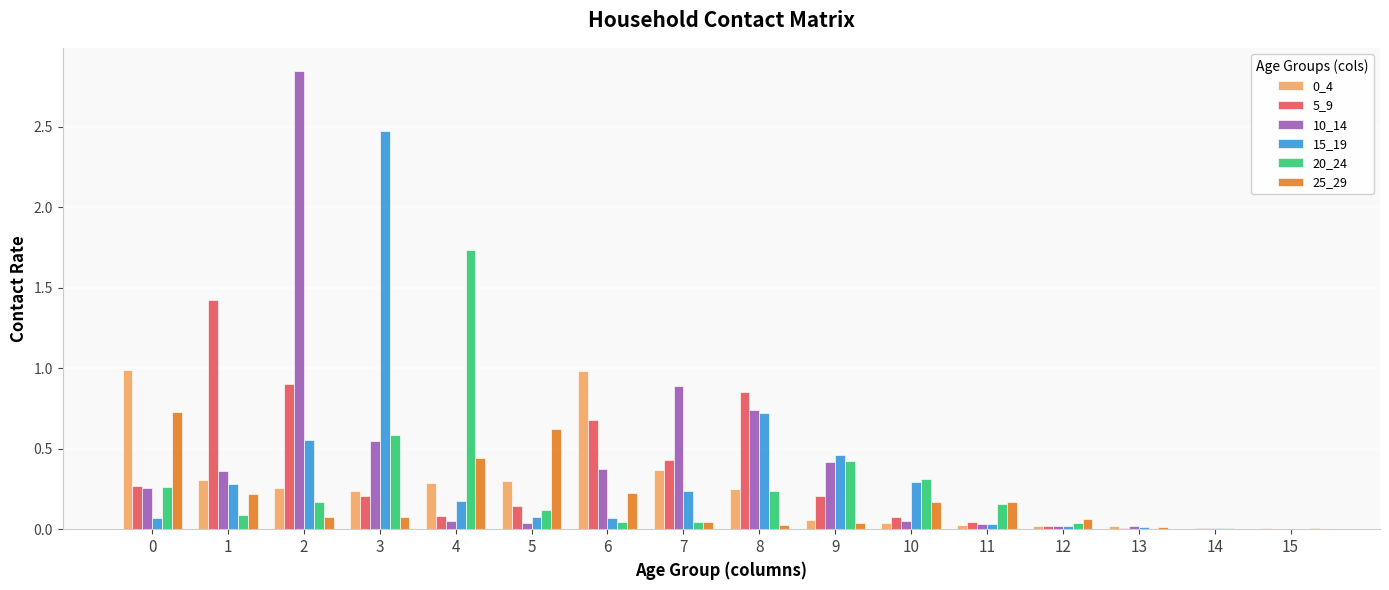

The 0_4 series shows 0.3 at 4. True or false?

True